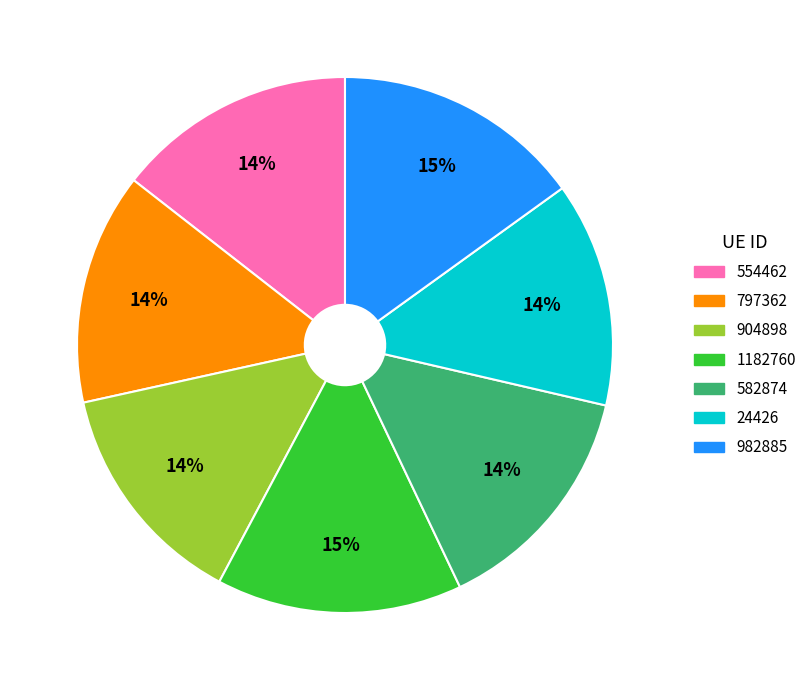

Is there a majority slice in this chart?

No